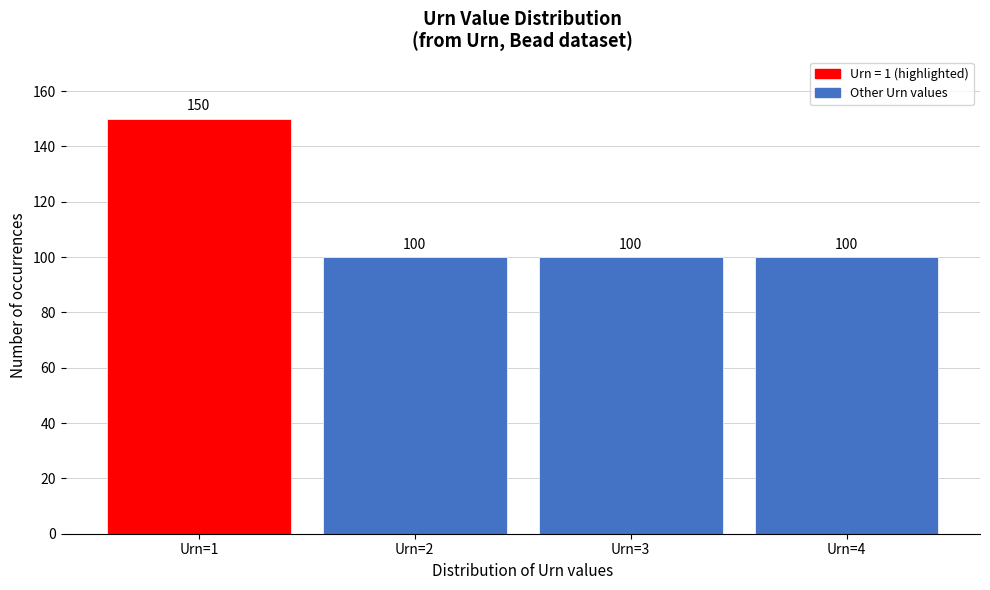

Reading right to left, transcribe all the data shown in this chart.

Urn=4=100	Urn=3=100	Urn=2=100	Urn=1=150